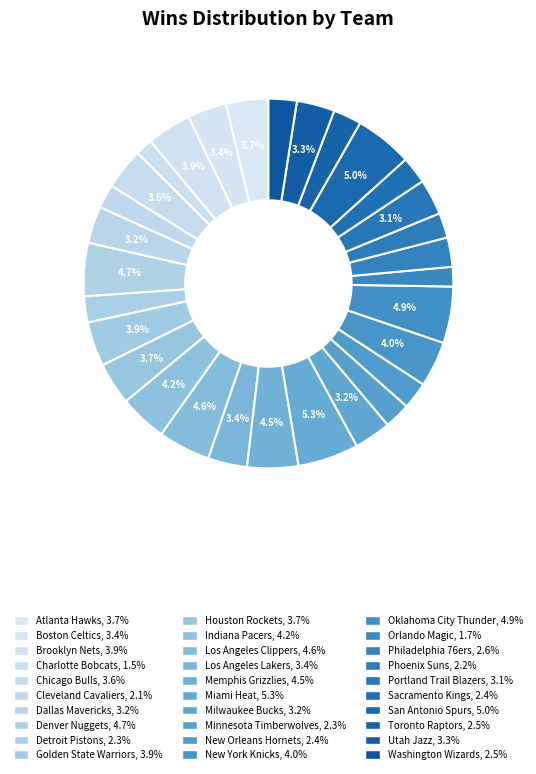

To the nearest percent, what is the combined percentage of Indiana Pacers and Golden State Warriors?

8%